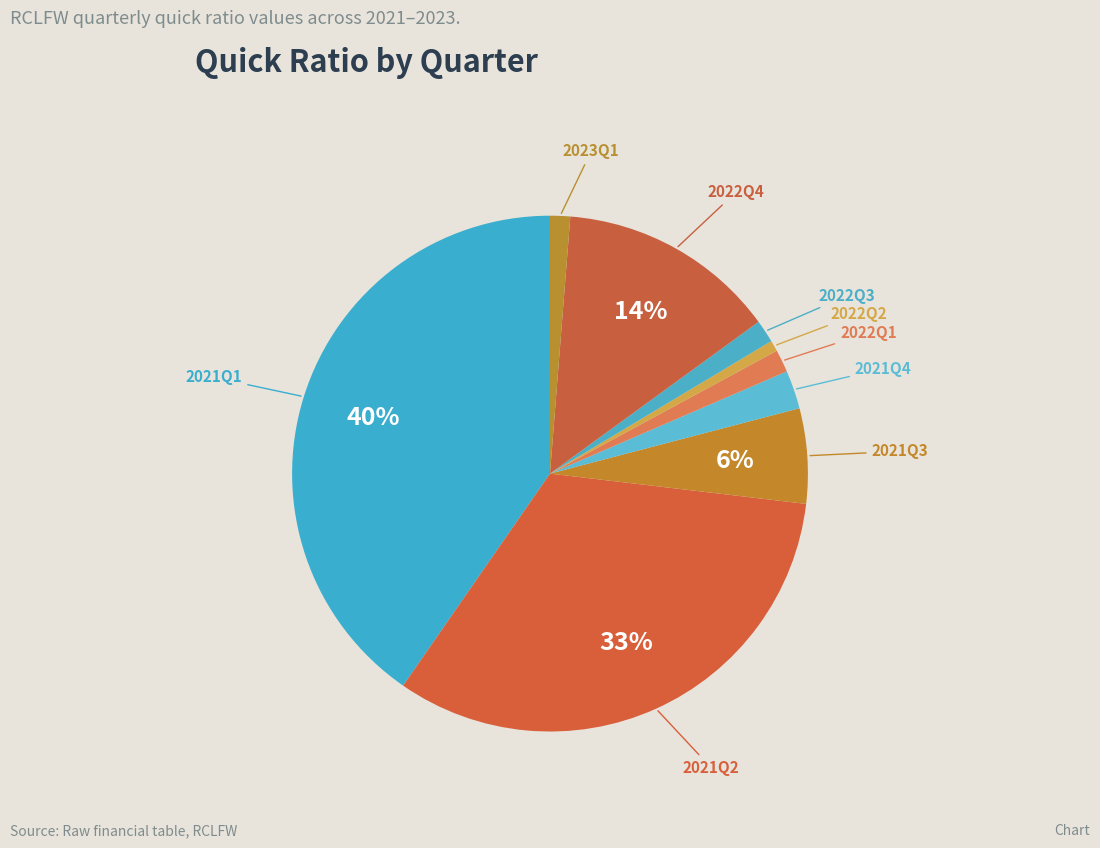

Is there any slice that represents more than half of the pie?

No